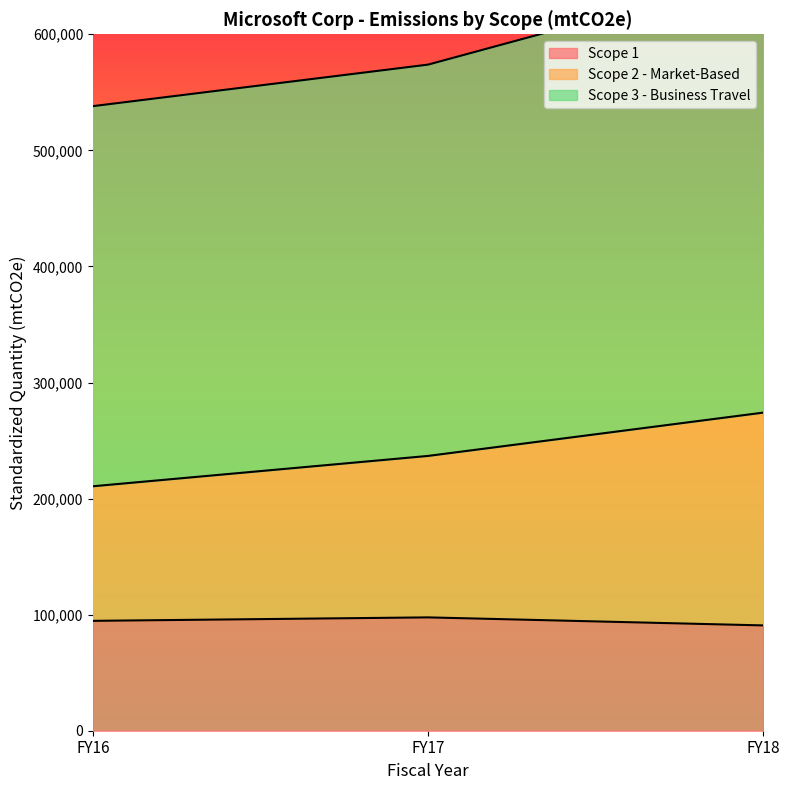

At how many categories does at least one series exceed 279131?

3